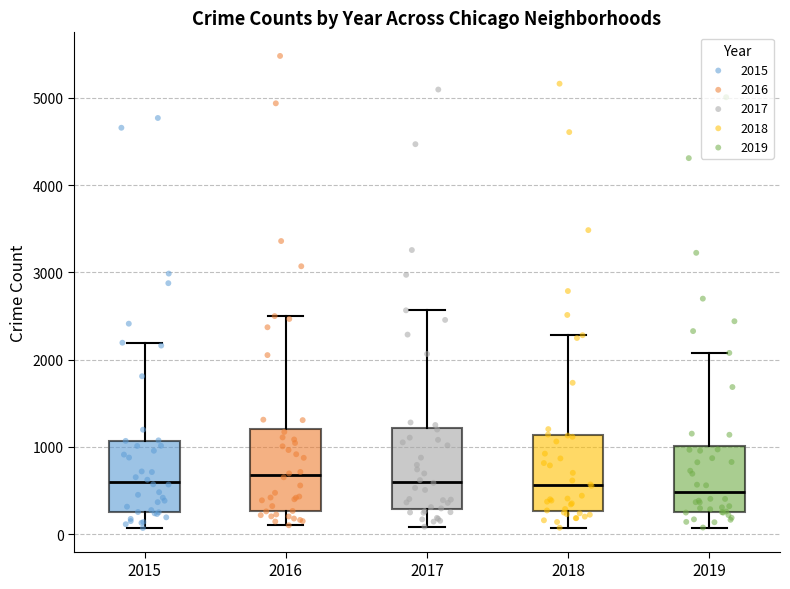

Reading left to right, read every box against the y-axis: the position of its median line, the range the box covers, and the ends of its whiskers. The values are not printed on the chart, so give them approximately, as read against the axis.

2015: median 600, box 300 to 1100, whiskers 100 to 2200
2016: median 700, box 300 to 1200, whiskers 100 to 2500
2017: median 600, box 300 to 1200, whiskers 100 to 2600
2018: median 600, box 300 to 1100, whiskers 100 to 2300
2019: median 500, box 300 to 1000, whiskers 100 to 2100